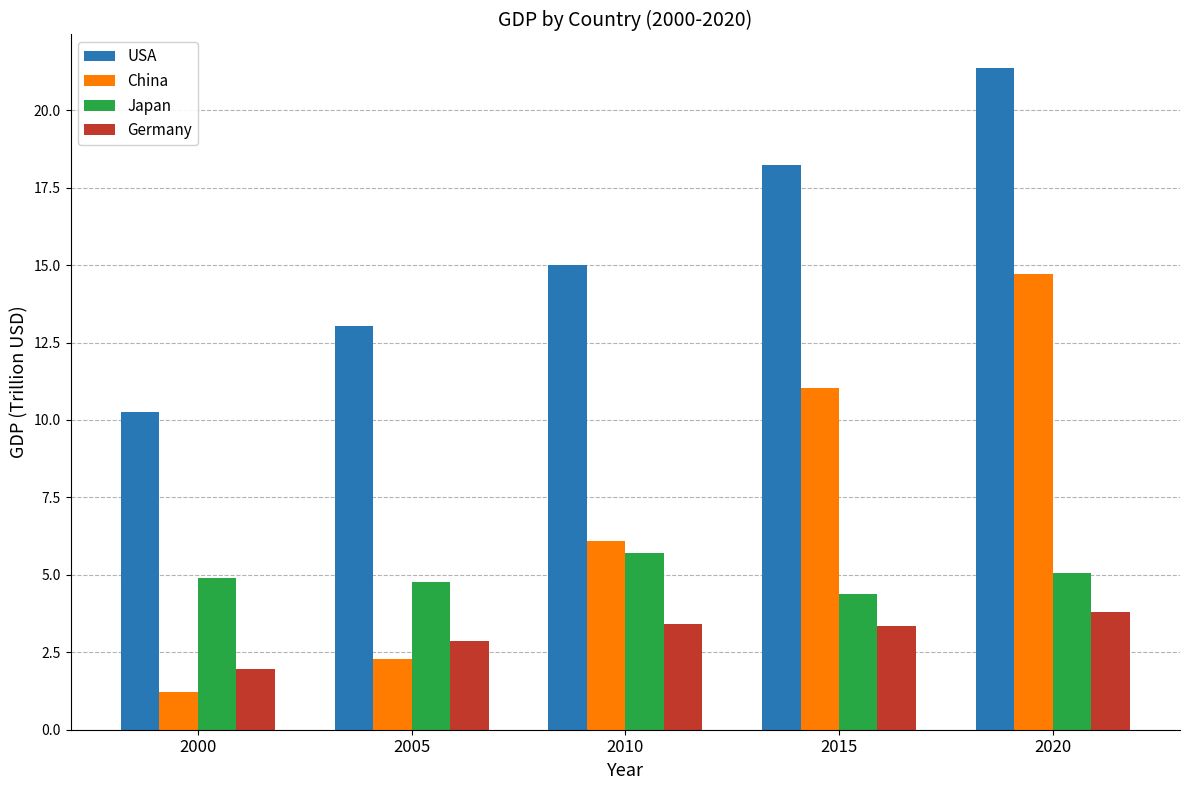

Is it true that Germany equals 5.0 at 2005?

False